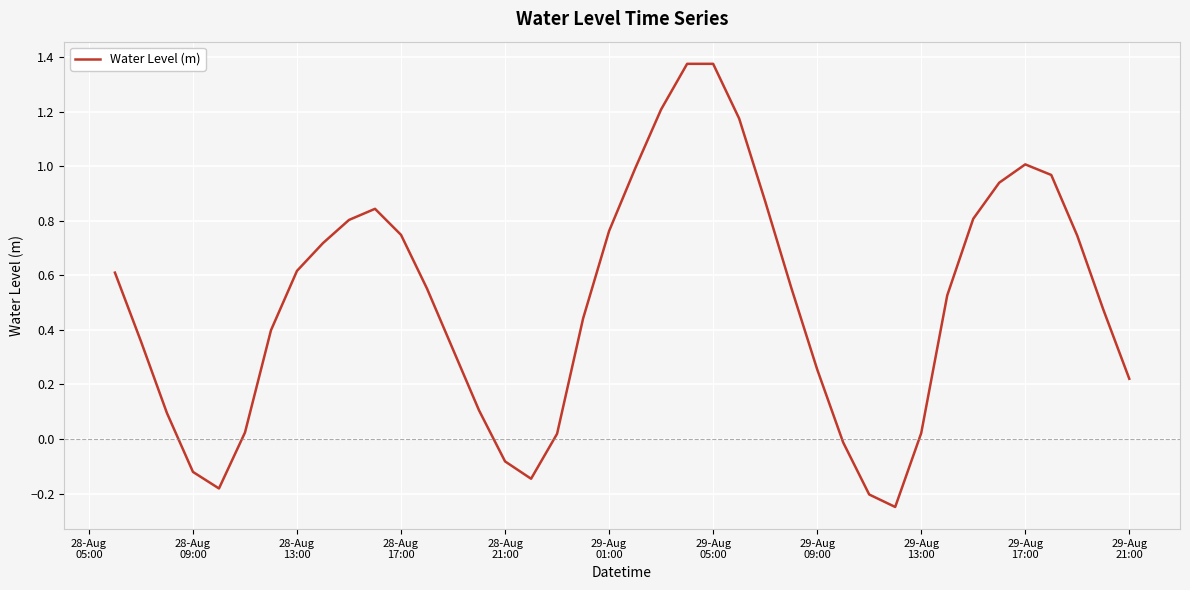

What is the difference between the maximum and minimum values?

1.6